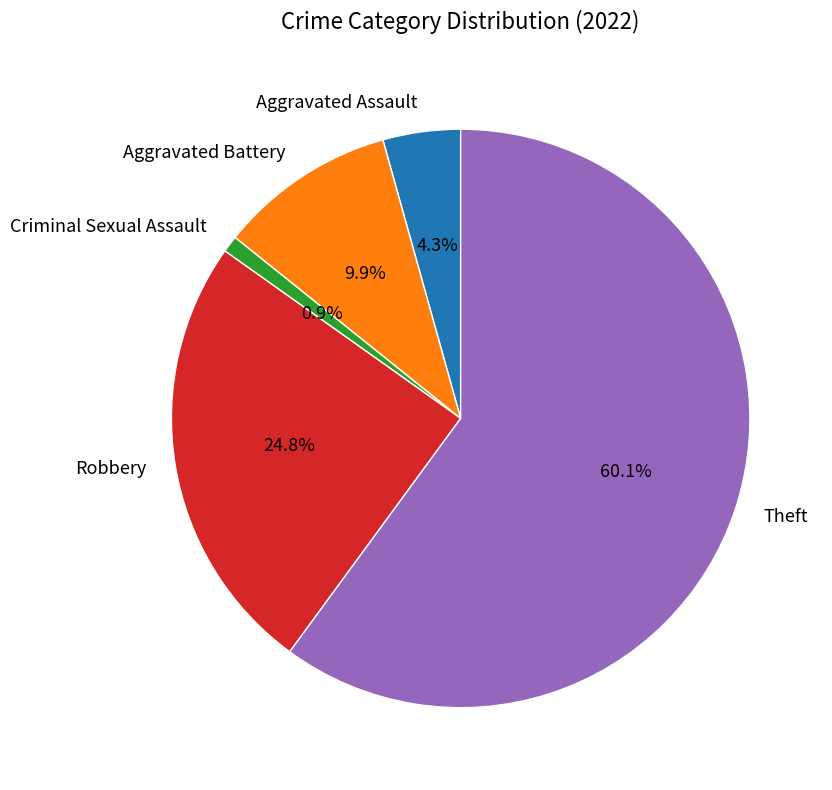

Count the number of slices in the pie.

5